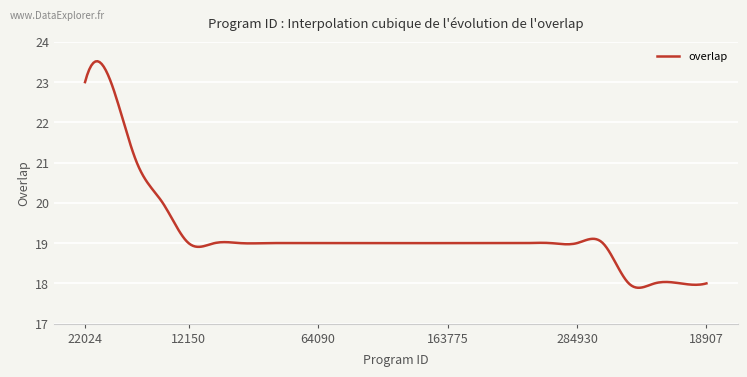

How many lines are shown in the chart?

1